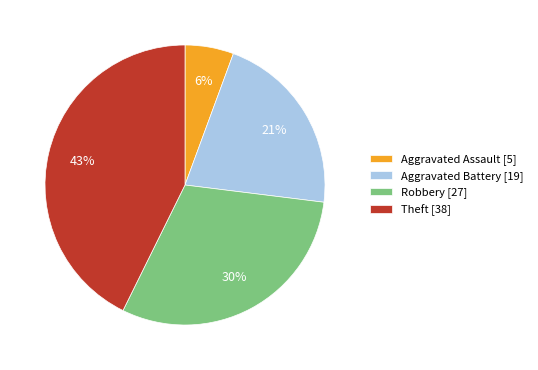

What is the largest slice in the pie chart?

Theft